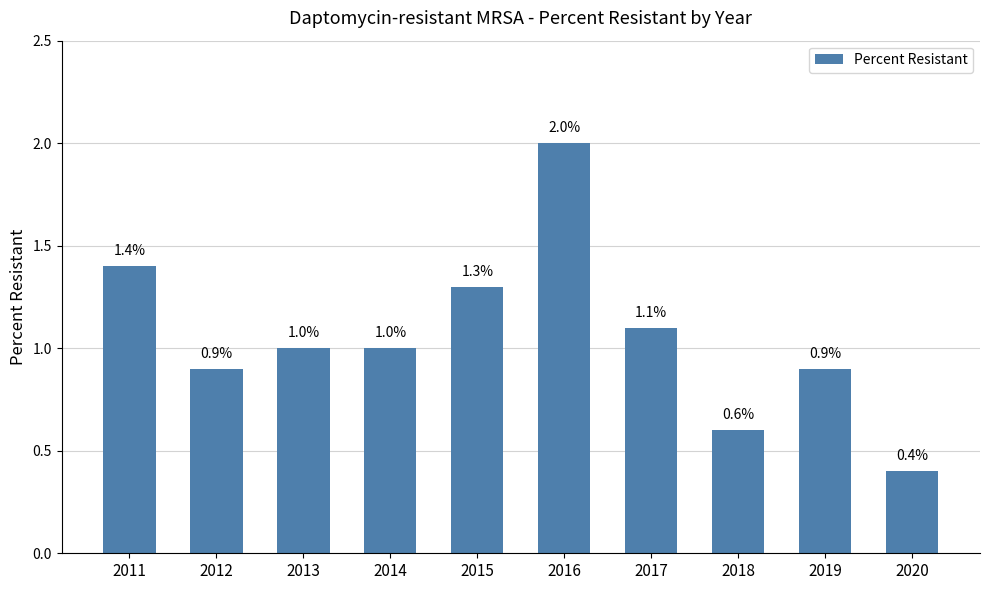

What is the average value?

1.1